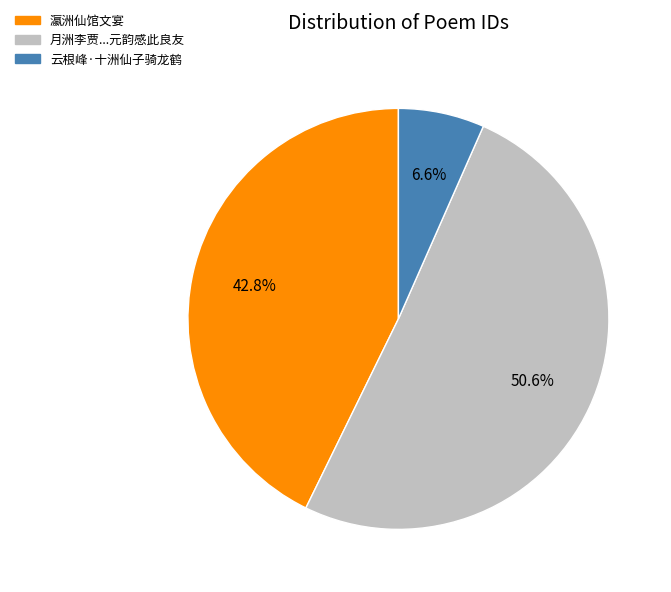

Is there any slice that represents more than half of the pie?

Yes